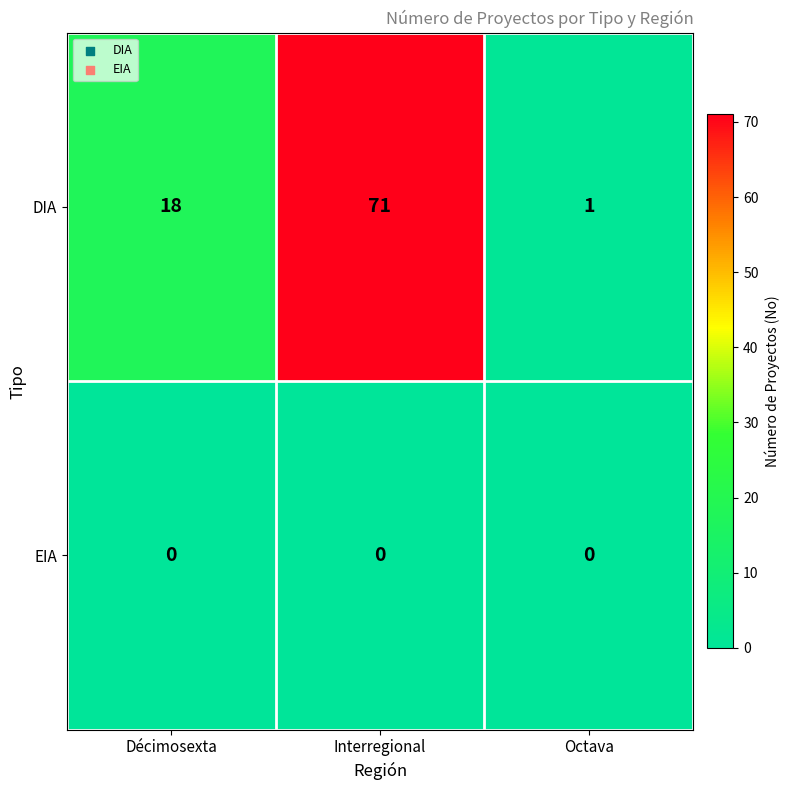

Reading left to right, list all the values displayed in this chart.

DIA: 18	71	1
EIA: 0	0	0